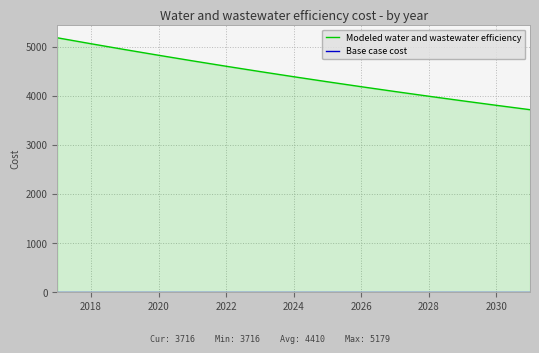

True or false: Modeled water and wastewater efficiency and Base case cost intersect in this chart.

False